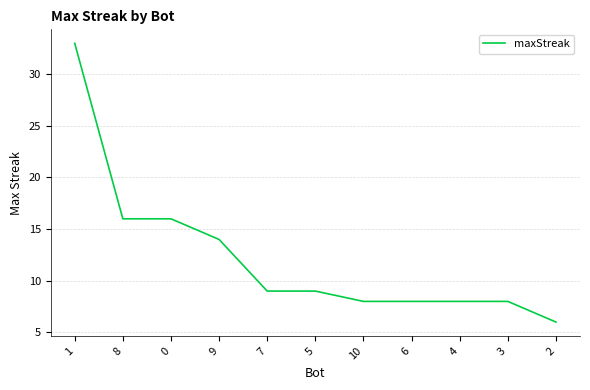

Is it true that the value at 9 is 4?

False